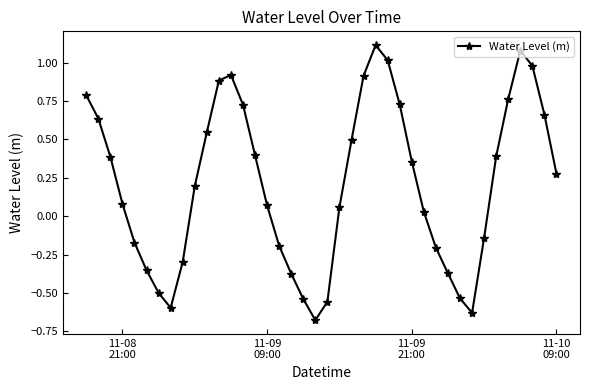

What is the difference between the maximum and minimum values?

1.8